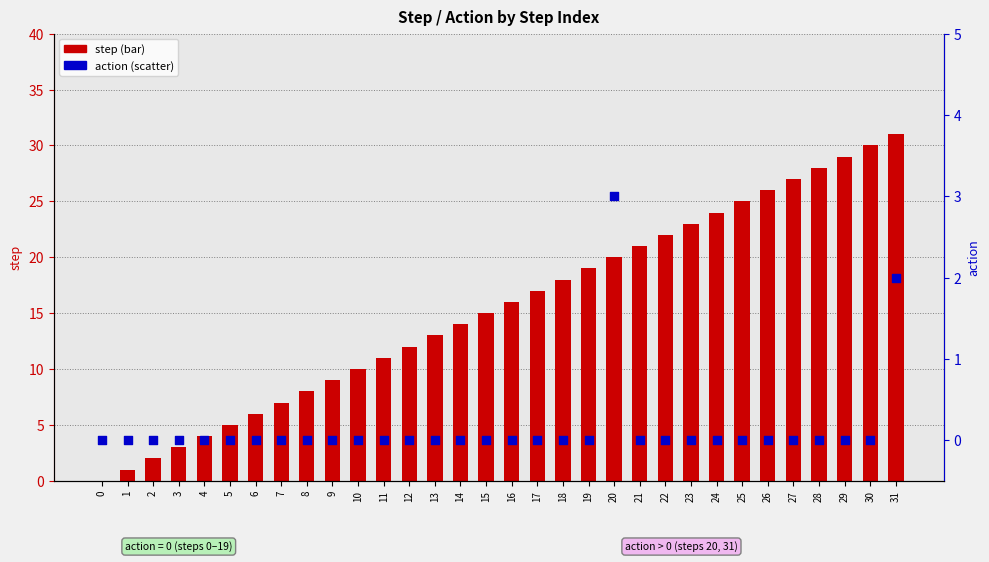

At how many categories does at least one series exceed 5?

26